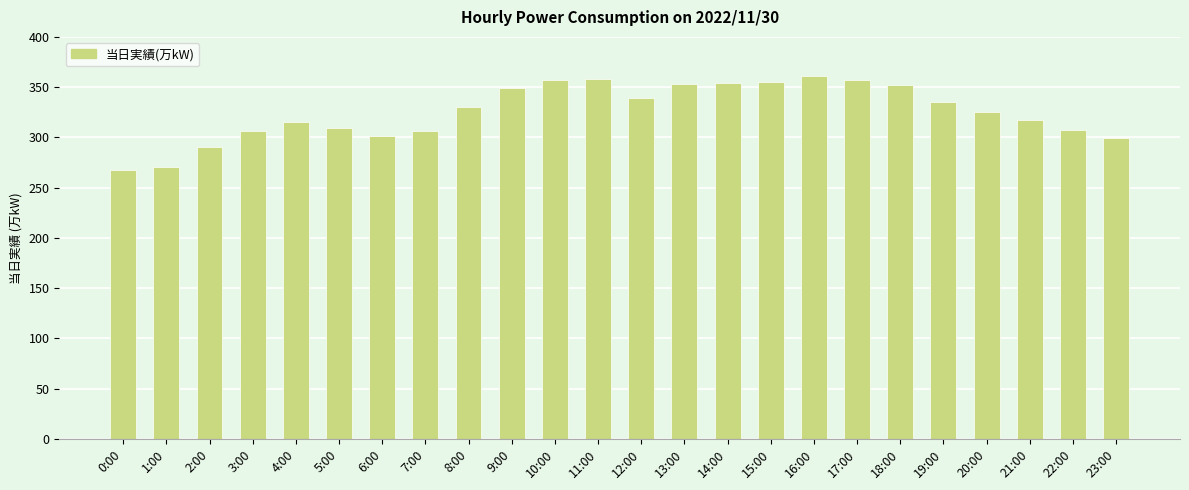

What is the value of the 2nd bar from the left?

271